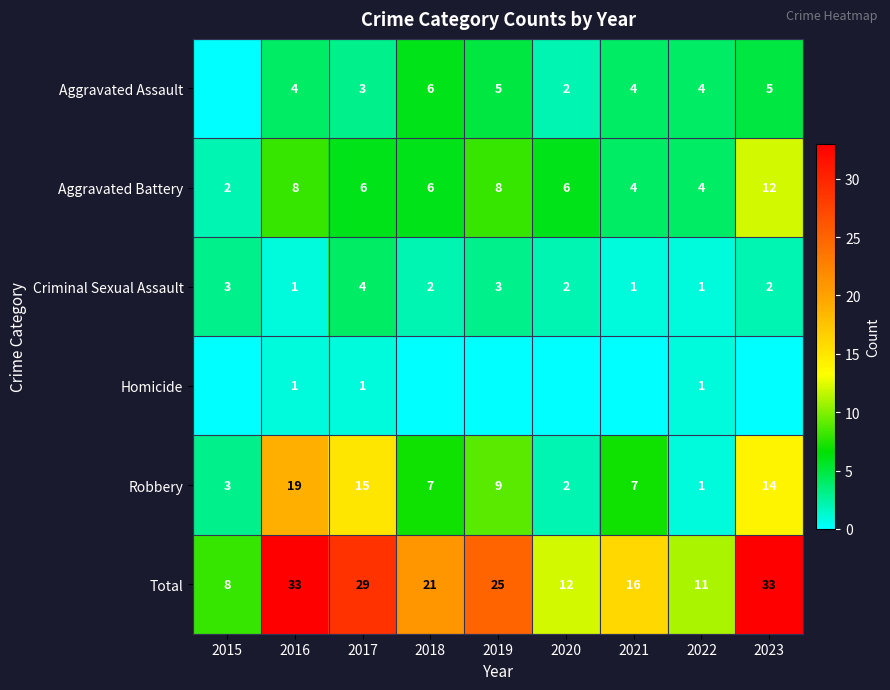

What is the difference between the highest and lowest values at 2018?

21